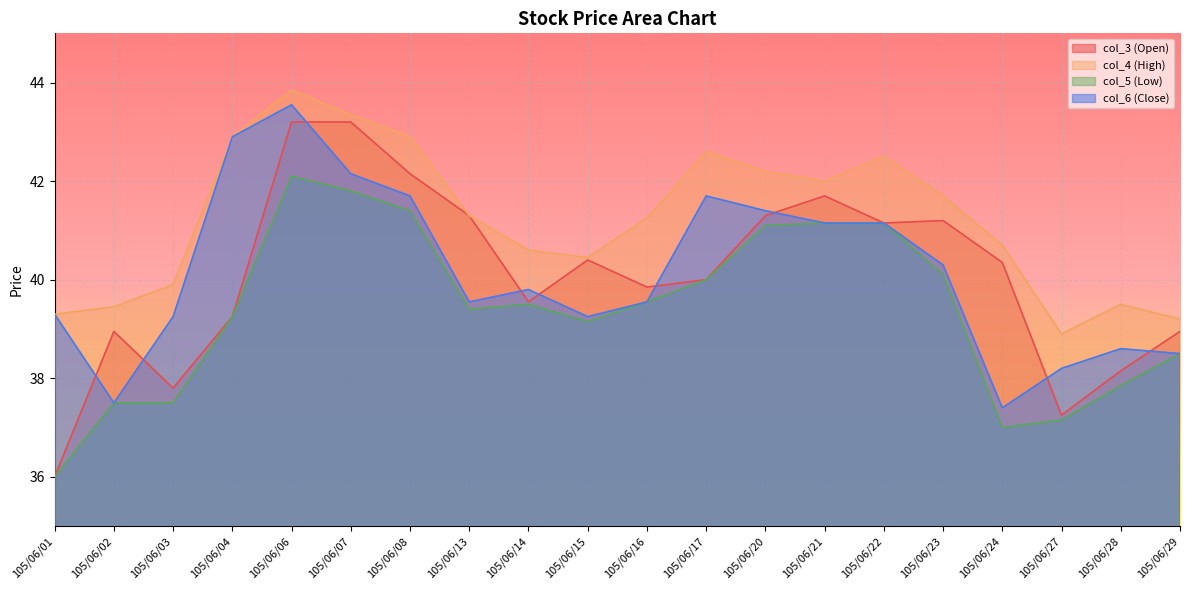

What is the maximum value shown in the chart?

43.9